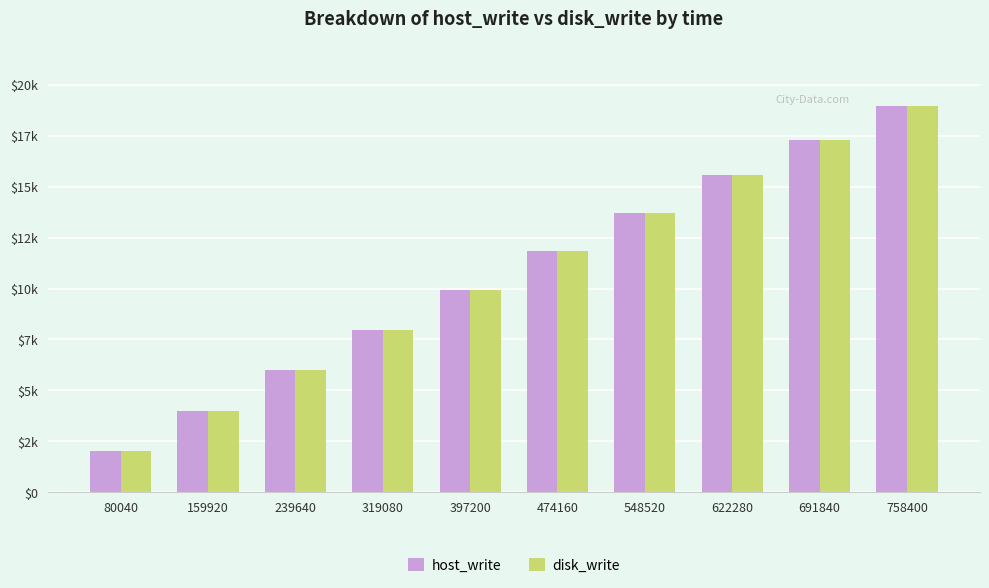

Which series changed the most between 397200 and 548520?

host_write